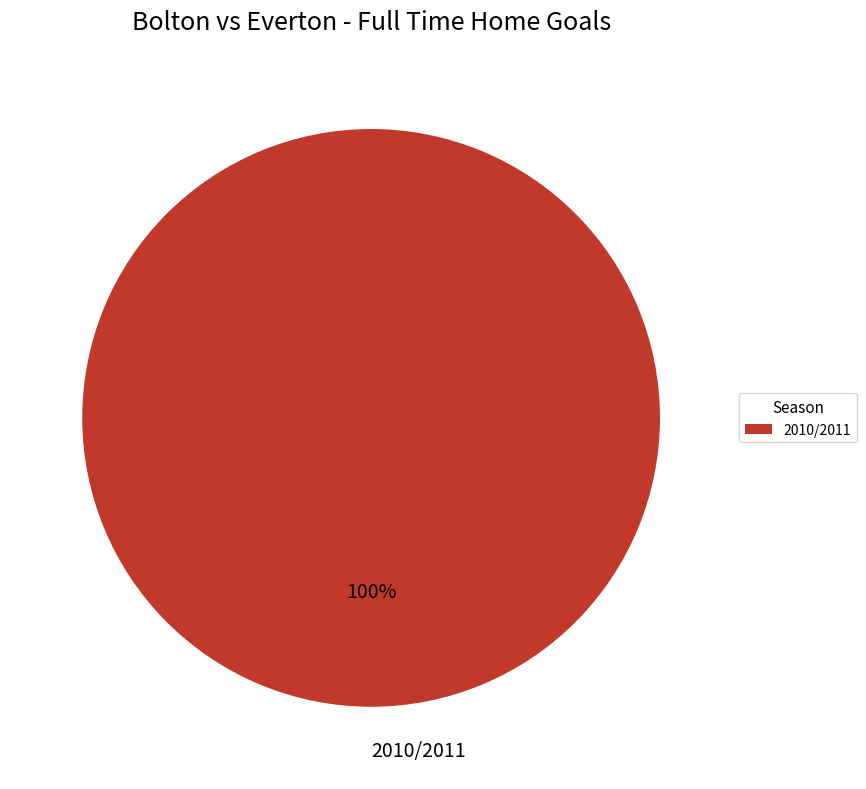

Rank the categories by value from highest to lowest.

2010/2011